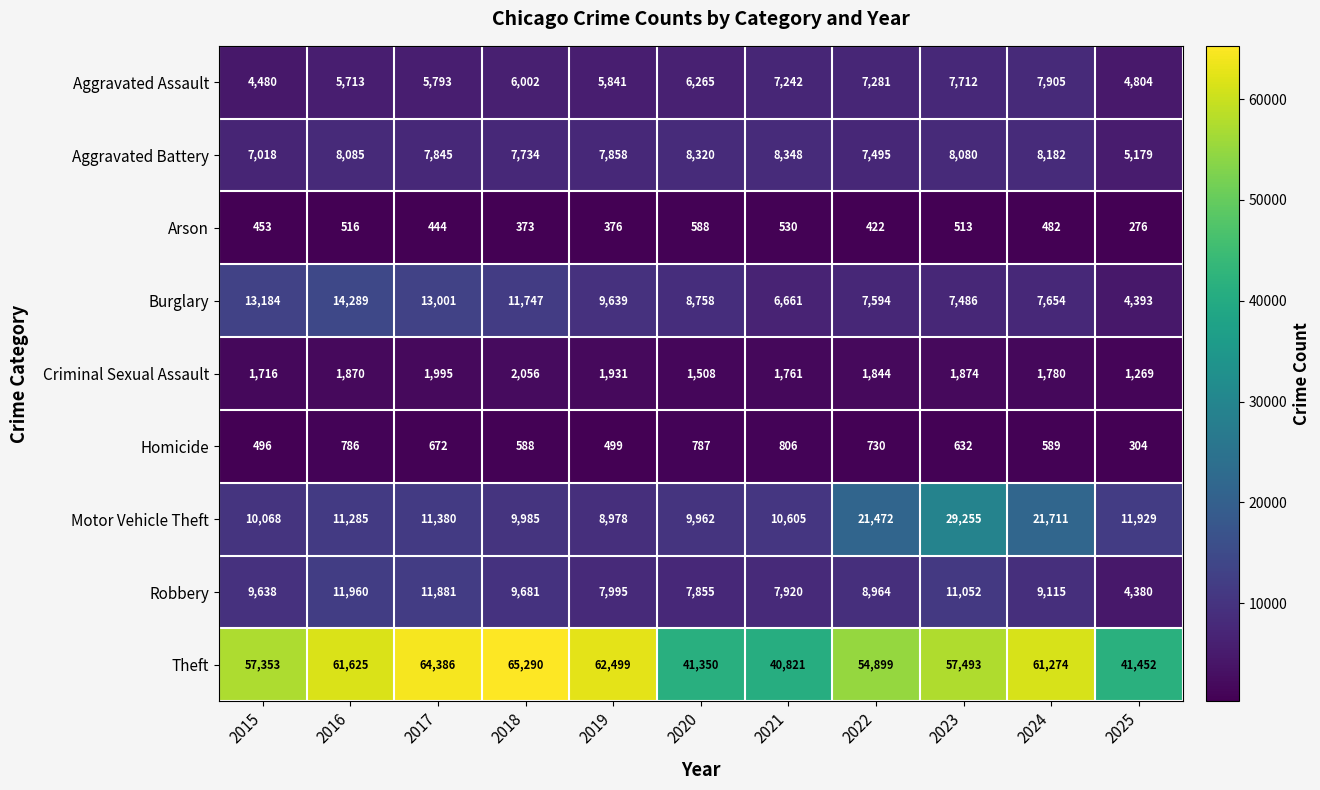

Is it true that Homicide equals 319 at 2019?

False